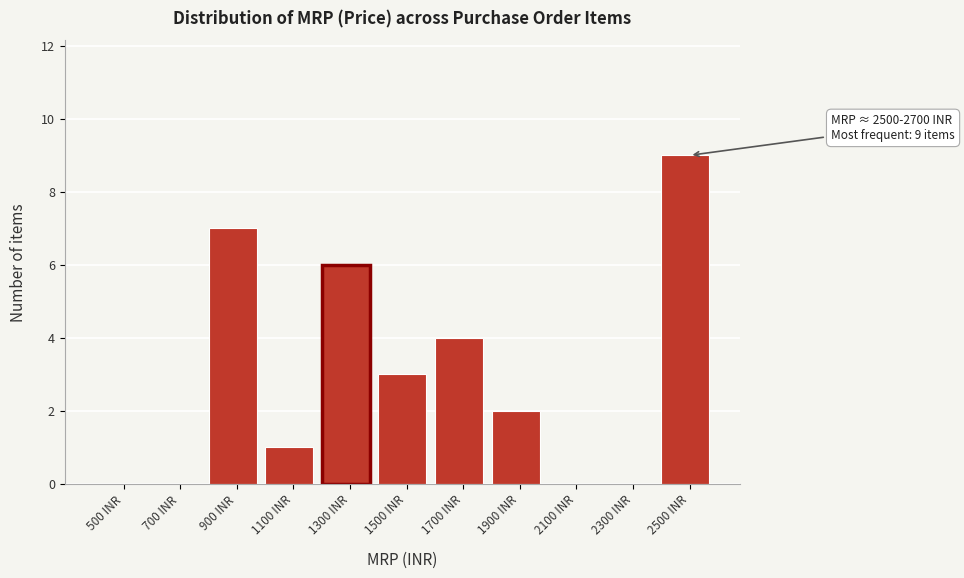

Reading right to left, list all the values displayed in this chart.

2500 INR=9	2300 INR=0	2100 INR=0	1900 INR=2	1700 INR=4	1500 INR=3	1300 INR=6	1100 INR=1	900 INR=7	700 INR=0	500 INR=0